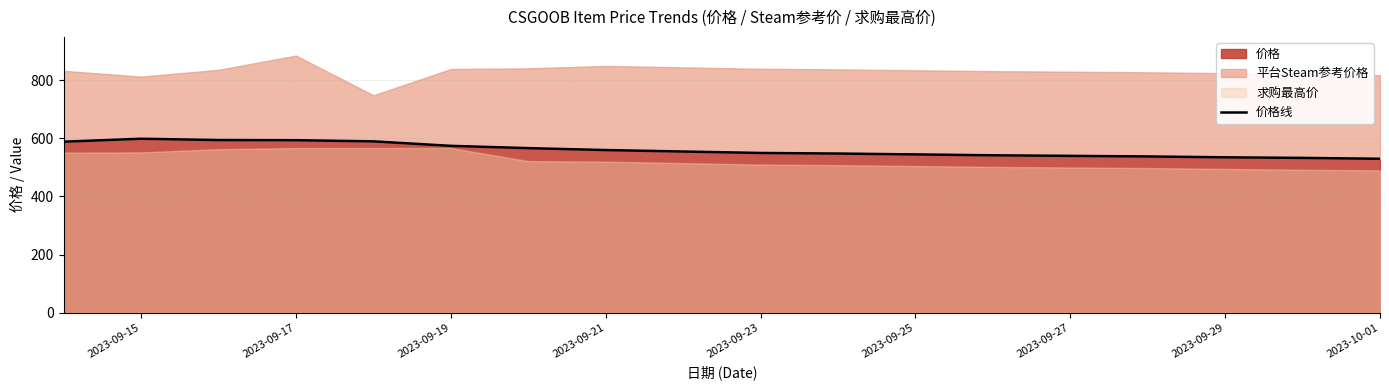

What is the maximum value for 价格?

599.0